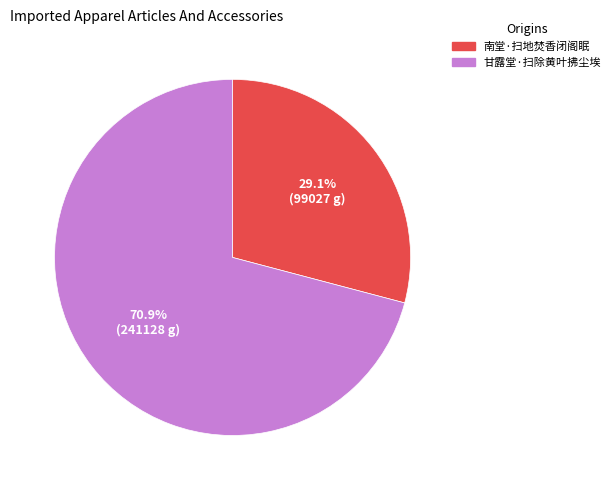

To the nearest percent, what is the combined percentage of 南堂·扫地焚香闭阁眠 and 甘露堂·扫除黄叶拂尘埃?

100%